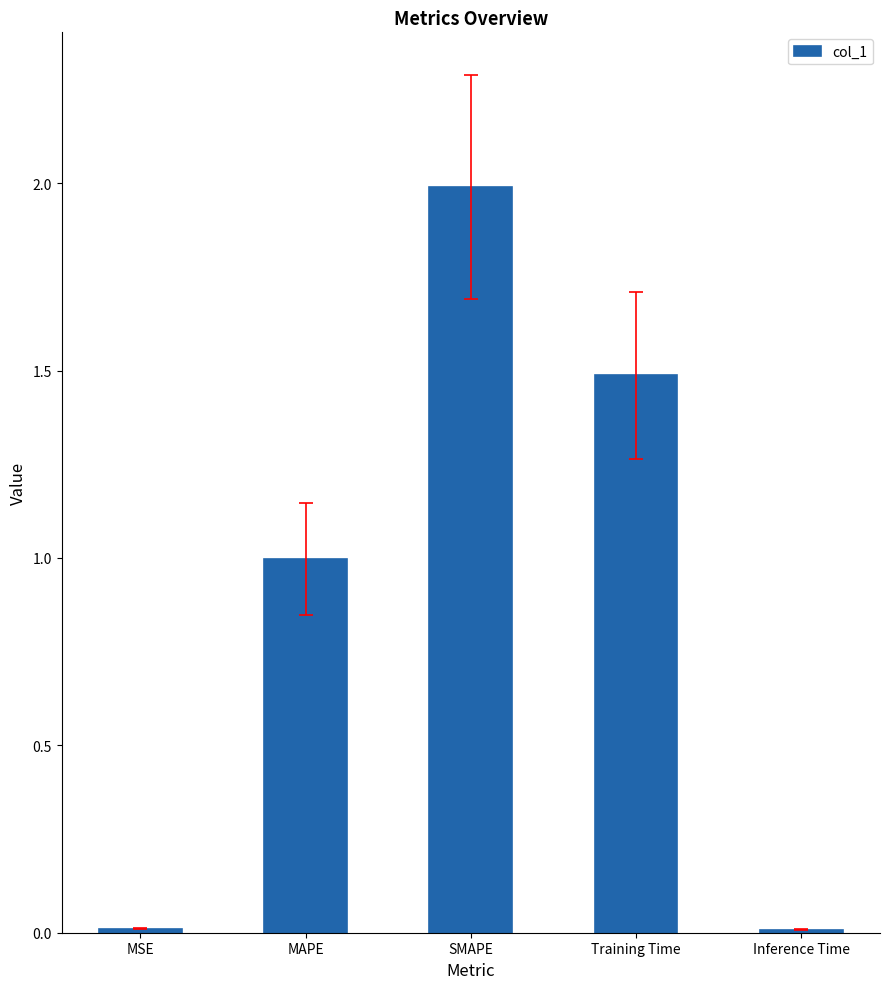

The chart shows a value of 0.0 at Inference Time. True or false?

True